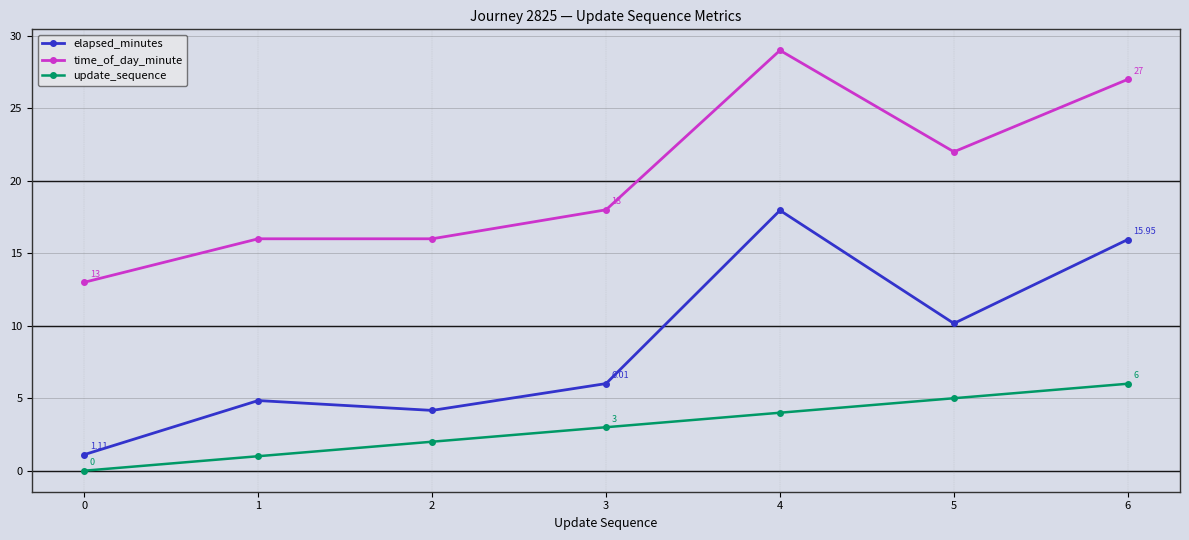

What are all the series names shown in the legend?

elapsed_minutes, time_of_day_minute, update_sequence